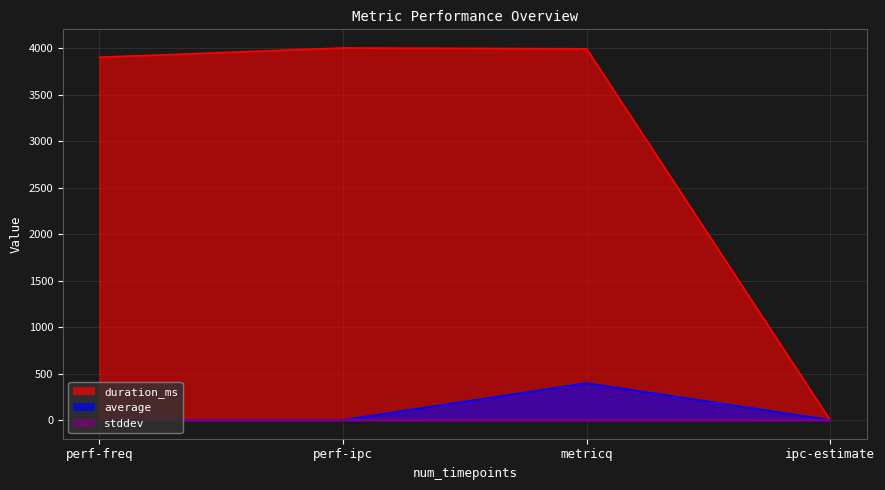

At which category is the sum across all series the highest?

metricq